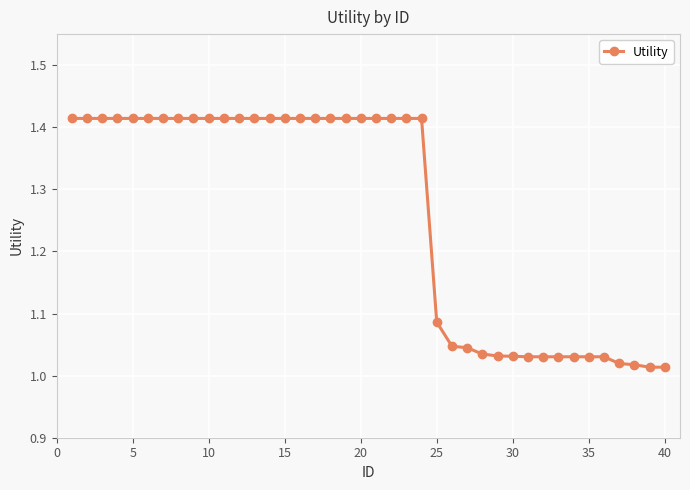

What is the sum of all values?

50.5